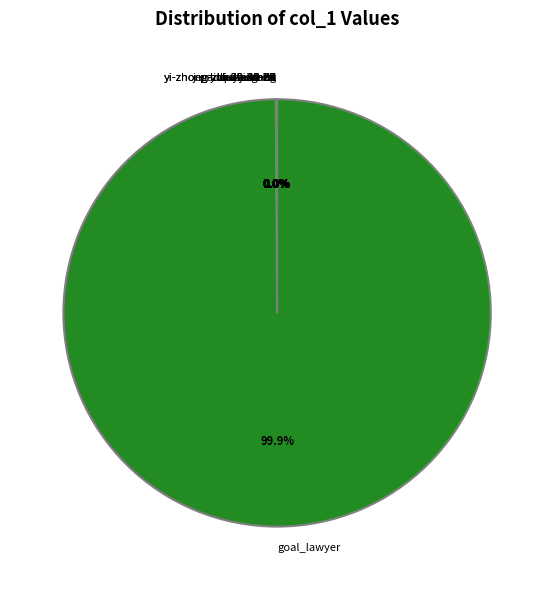

Which category accounts for the majority?

goal_lawyer